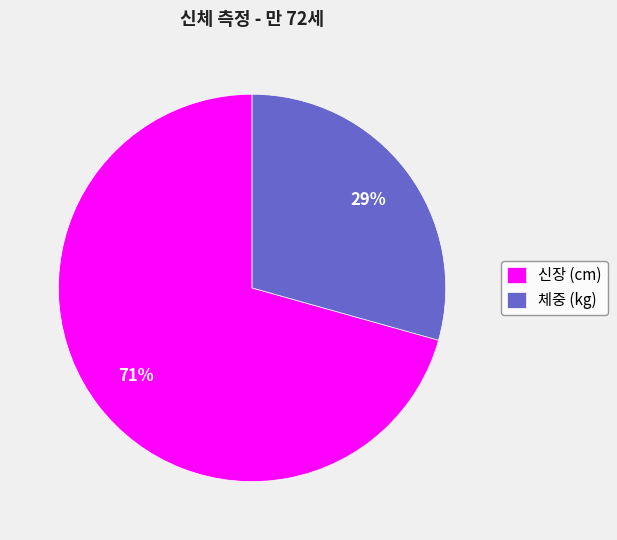

Which category has the biggest portion of the pie?

신장 (cm)